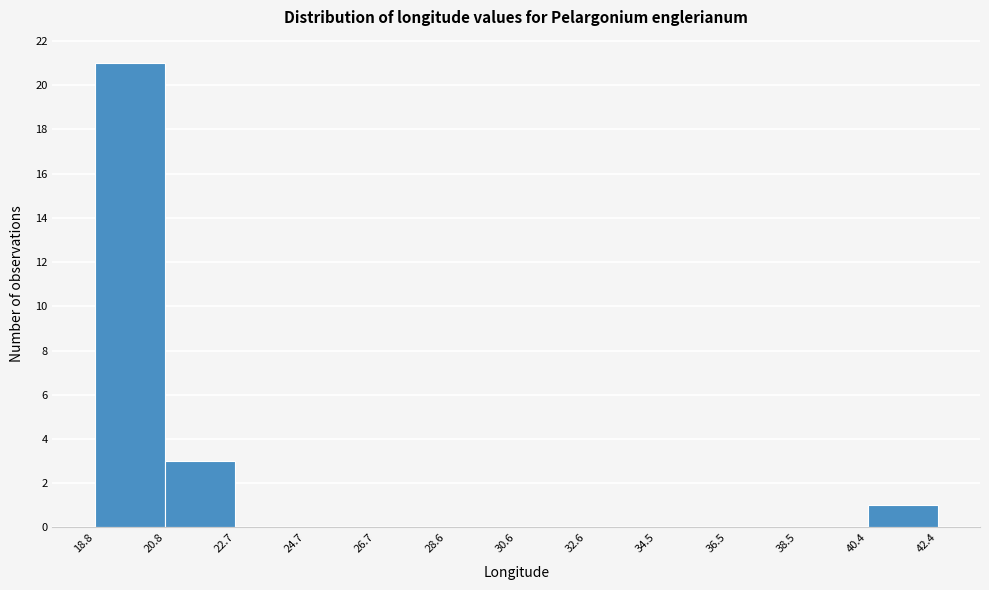

Reading left to right, transcribe this chart: for each bar, give the range it covers on the x-axis and its height. The values are not printed on the chart, so give them approximately, as read against the axis.

18.8 to 20.8: 21
20.8 to 22.7: 3
22.7 to 24.7: 0
24.7 to 26.7: 0
26.7 to 28.6: 0
28.6 to 30.6: 0
30.6 to 32.6: 0
32.6 to 34.5: 0
34.5 to 36.5: 0
36.5 to 38.5: 0
38.5 to 40.4: 0
40.4 to 42.4: 1